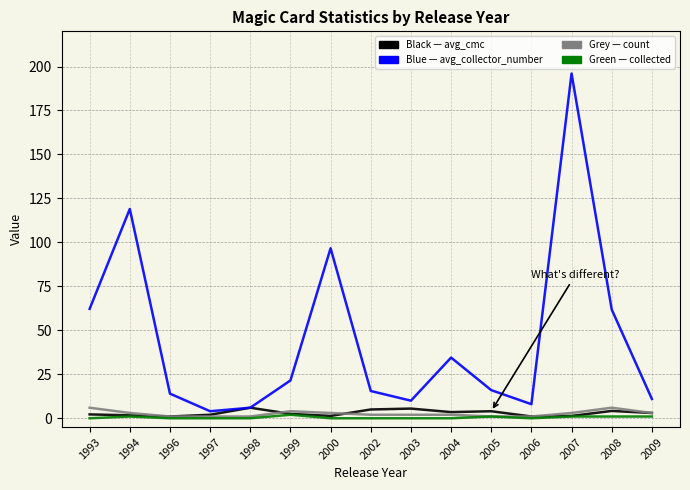

At which category is the sum across all series the highest?

2007